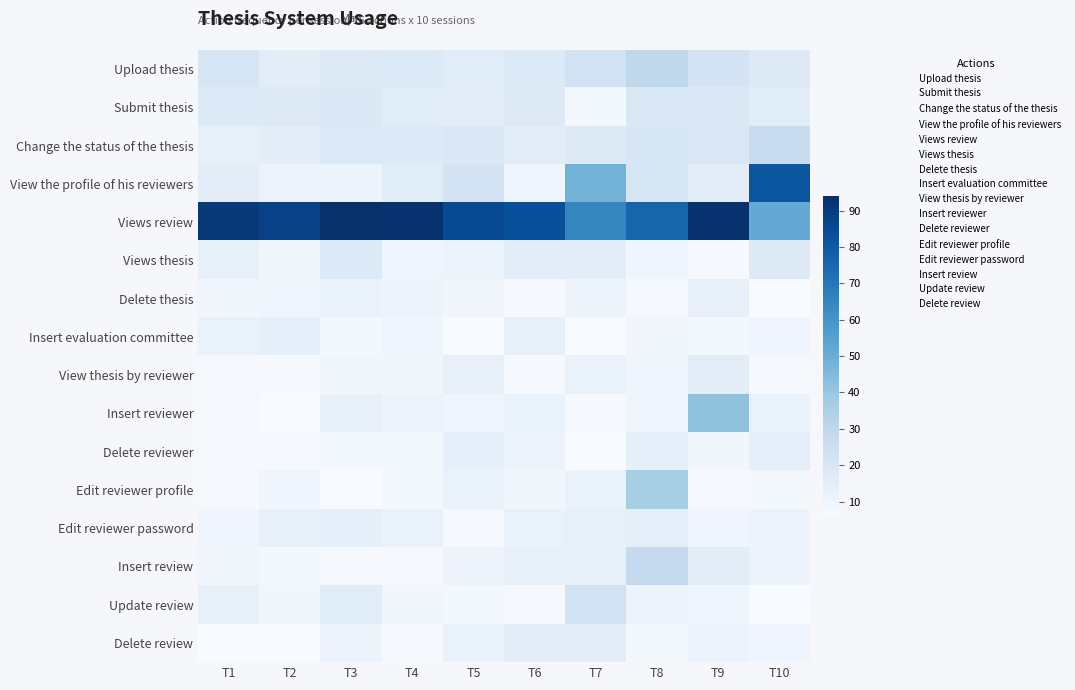

True or false: Views thesis has a value of 3 at T2.

False